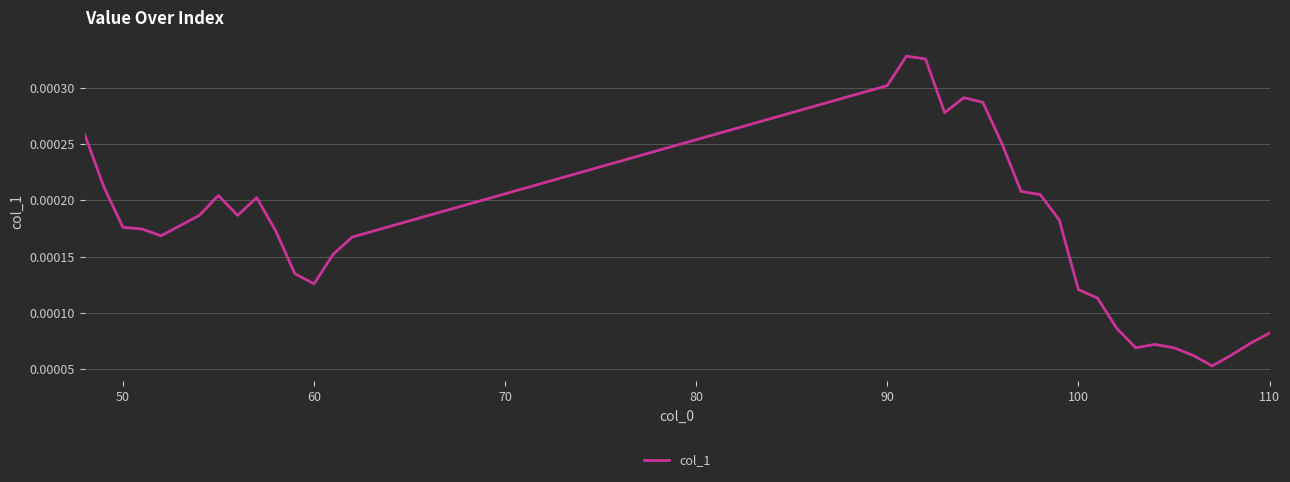

Does the chart have visible grid lines?

Yes